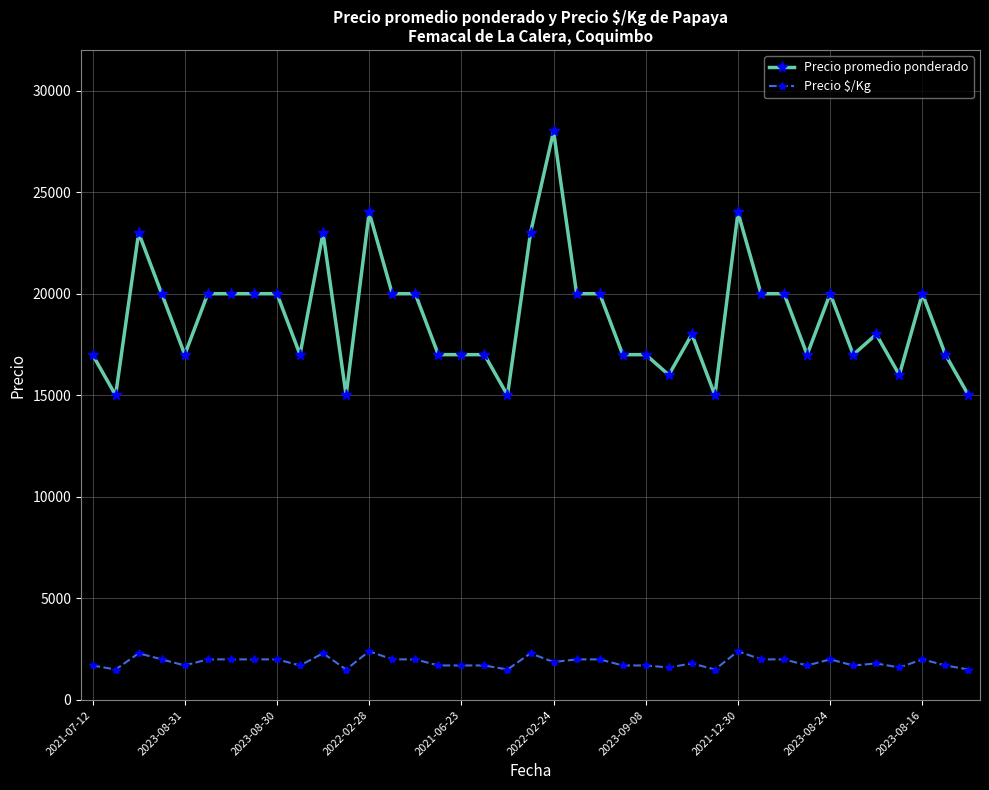

What is the average value of the Precio $/Kg series?

1861